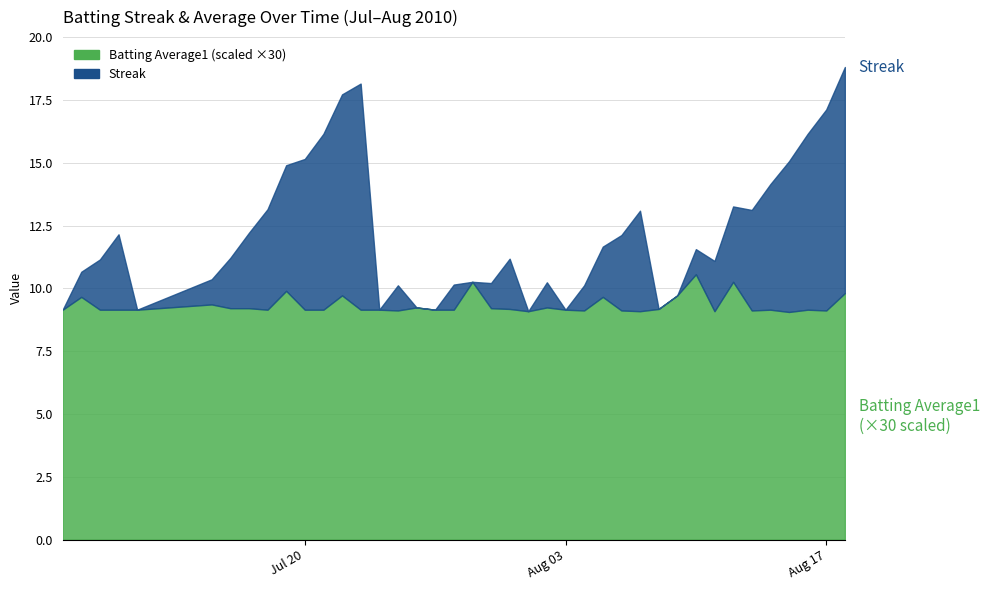

What is the value of the Batting Average1 point at the 28th from the left?

0.3